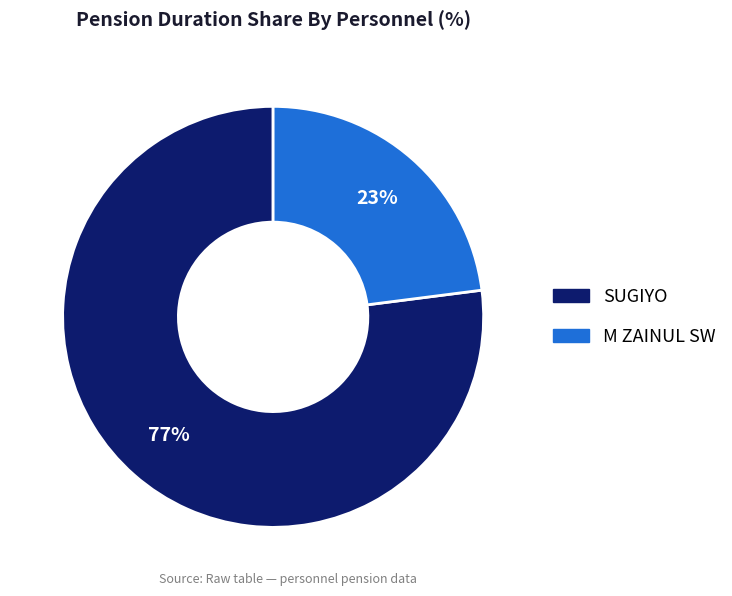

Do M ZAINUL SW and SUGIYO together represent more than half of the pie?

Yes